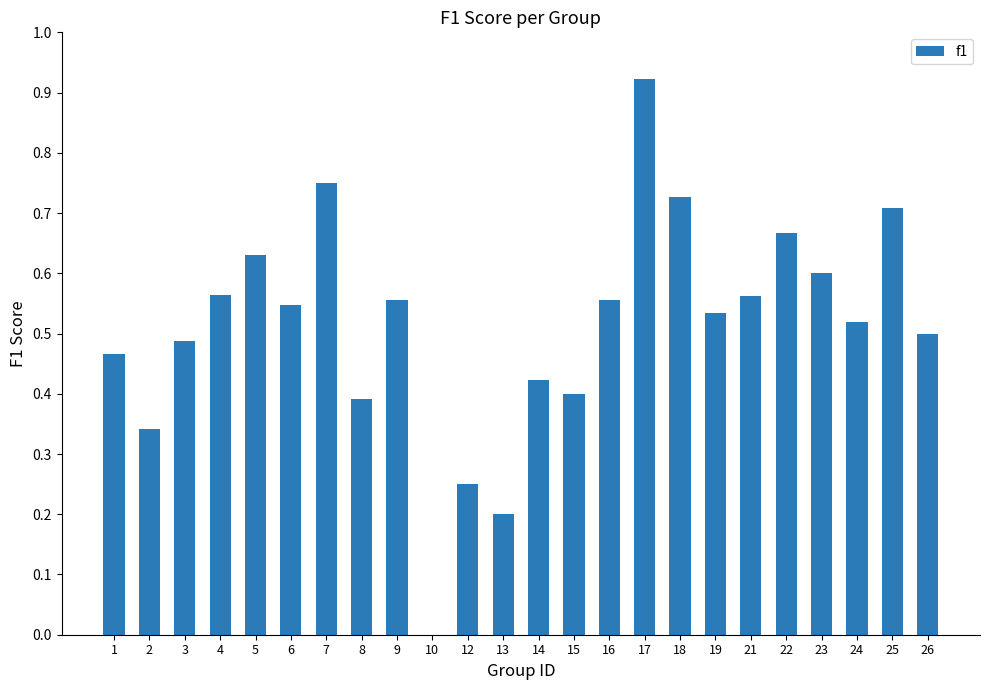

At which category does the chart reach its peak across all series?

17